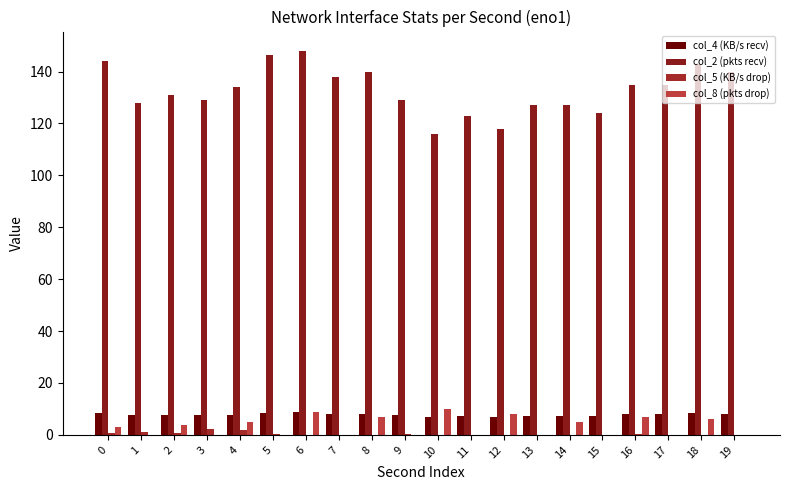

Does the chart contain stacked bars?

No